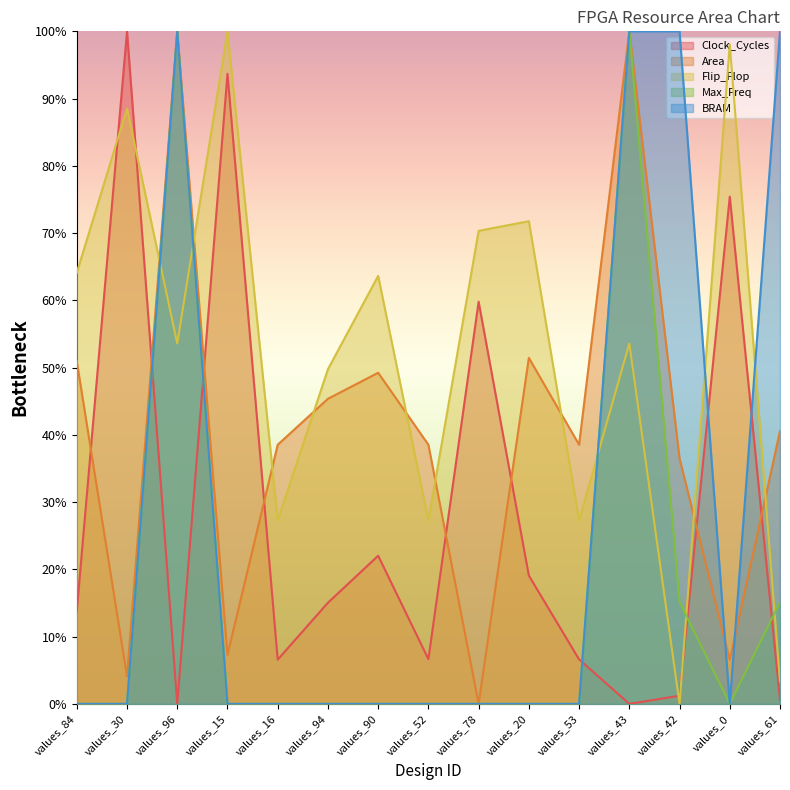

What is the average value of the BRAM series?

26.7